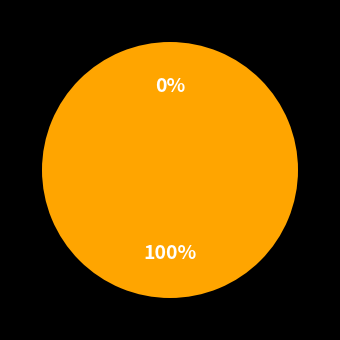

To the nearest percent, what is the combined percentage of 1 and 0?

100%